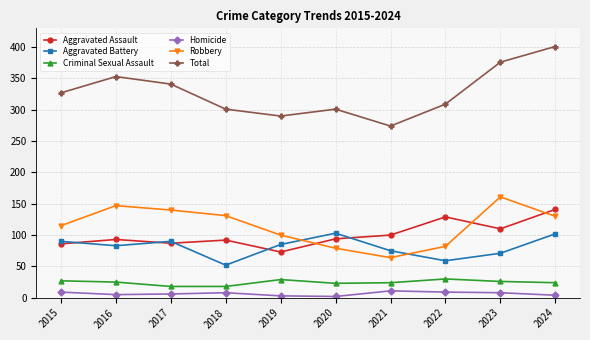

Rank the series by their maximum value, from highest to lowest.

Total, Robbery, Aggravated Assault, Aggravated Battery, Criminal Sexual Assault, Homicide